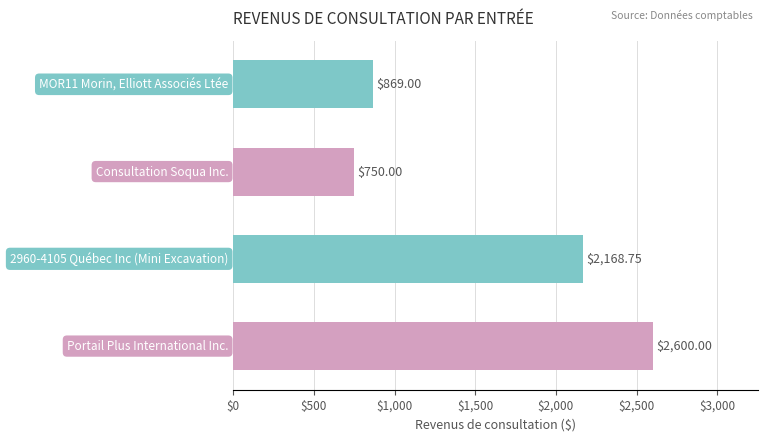

What is the difference between the maximum and minimum values?

1850.0